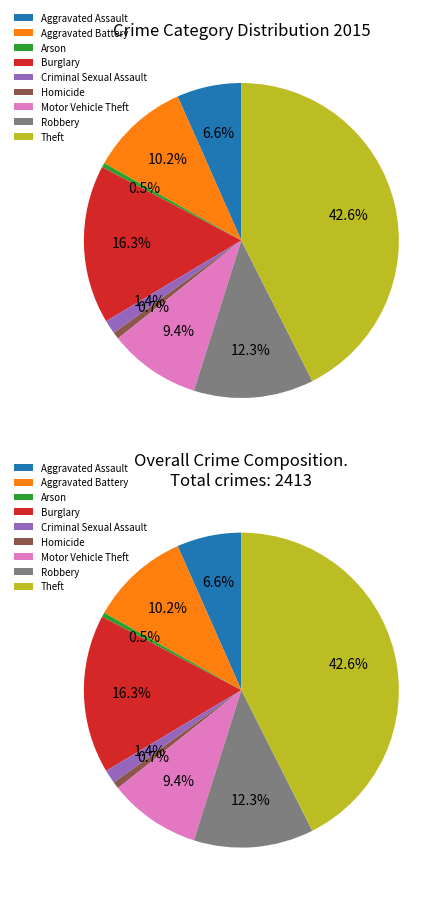

To the nearest percent, what is the average slice percentage?

11%